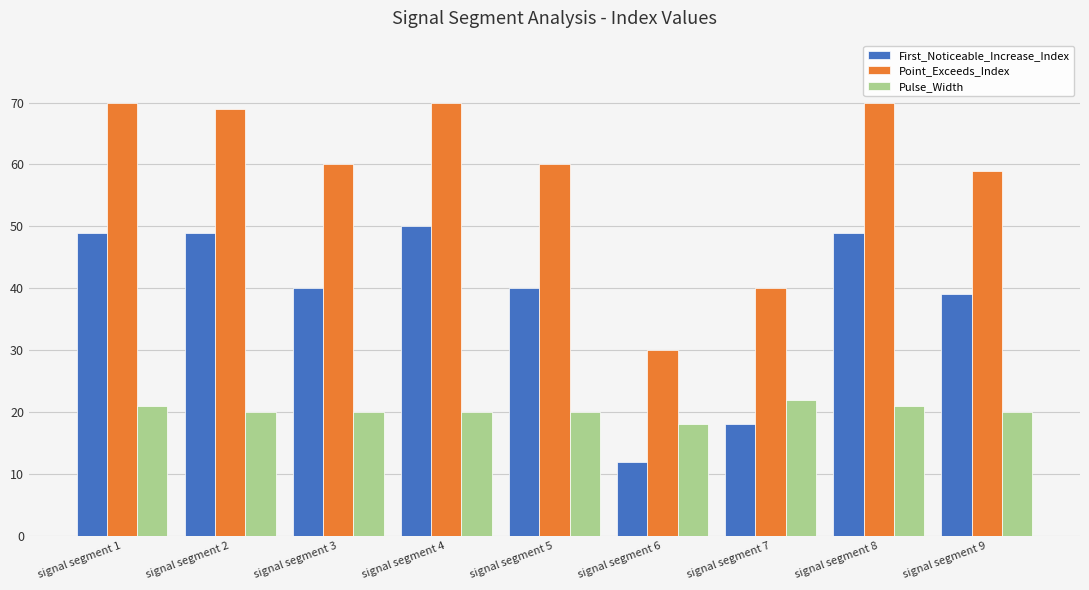

How many bars are there in total?

27